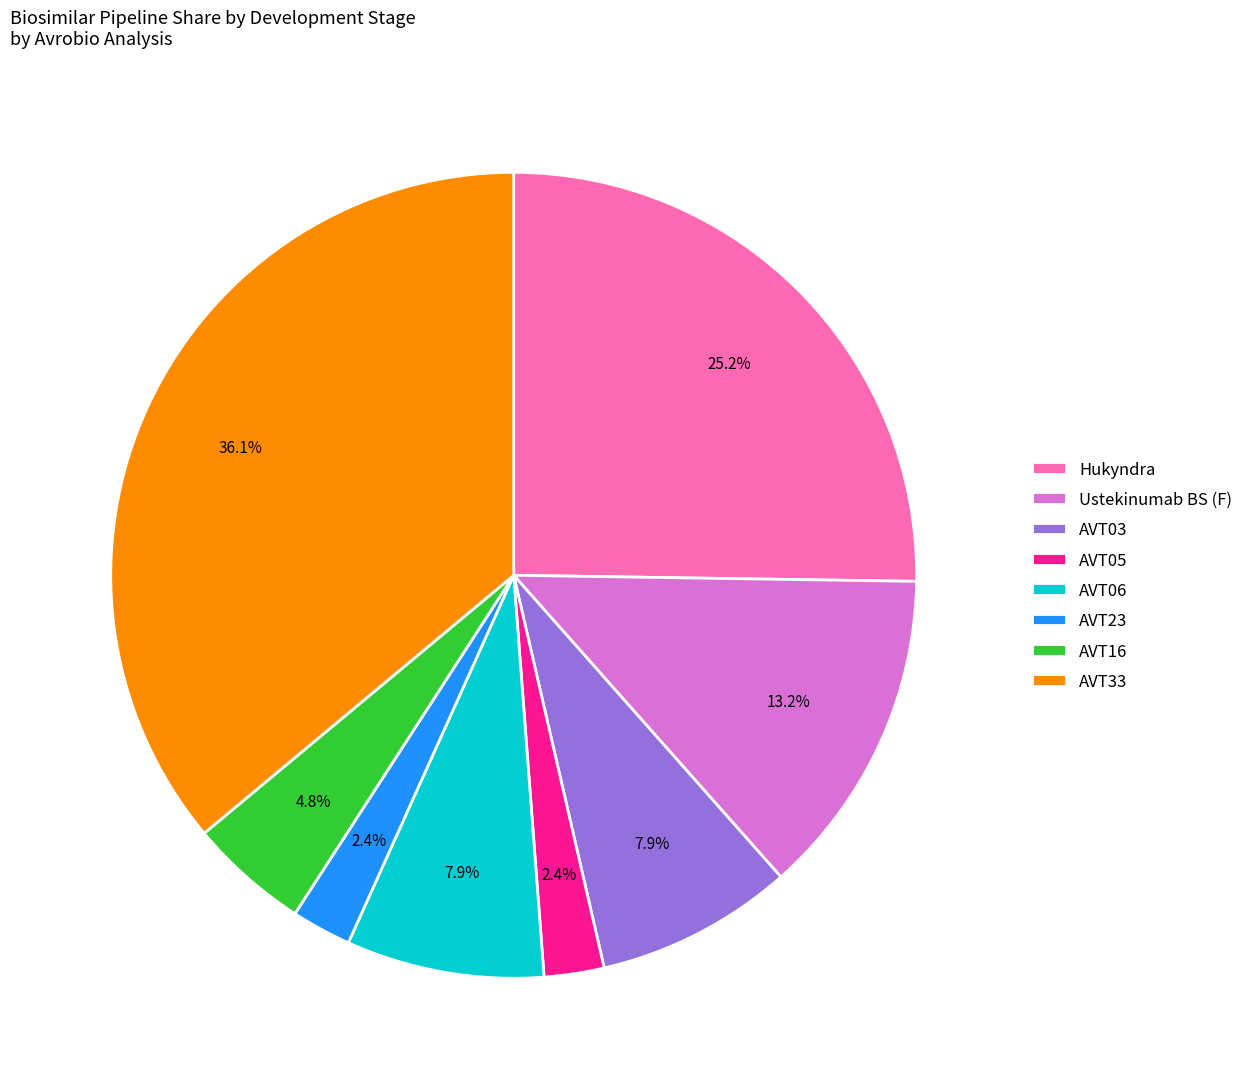

How many segments does this pie chart have?

8